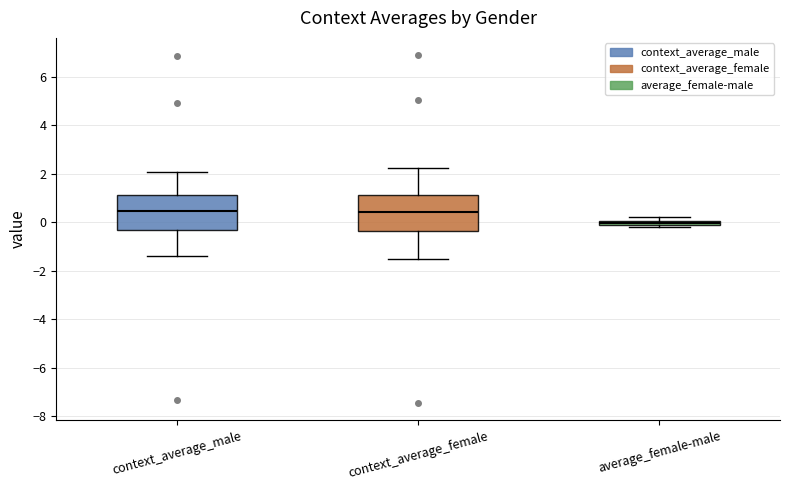

Which box's median line is the lowest?

average_female-male